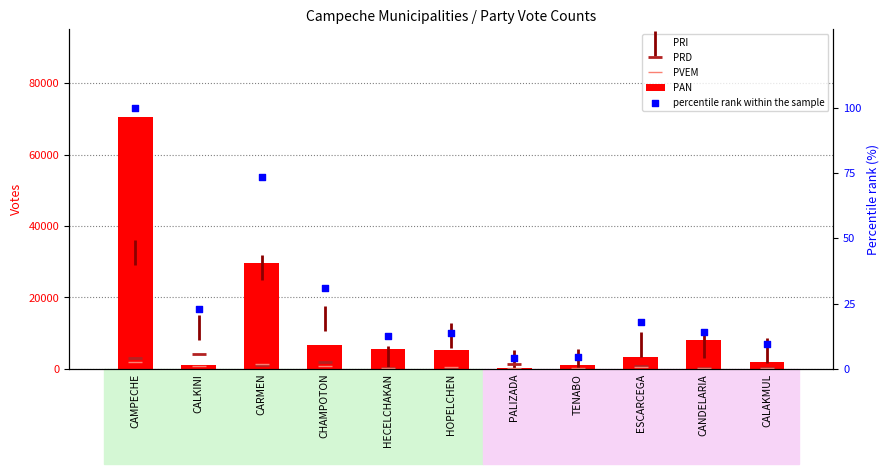

Which series reaches the minimum Y coordinate?

percentile rank within the sample